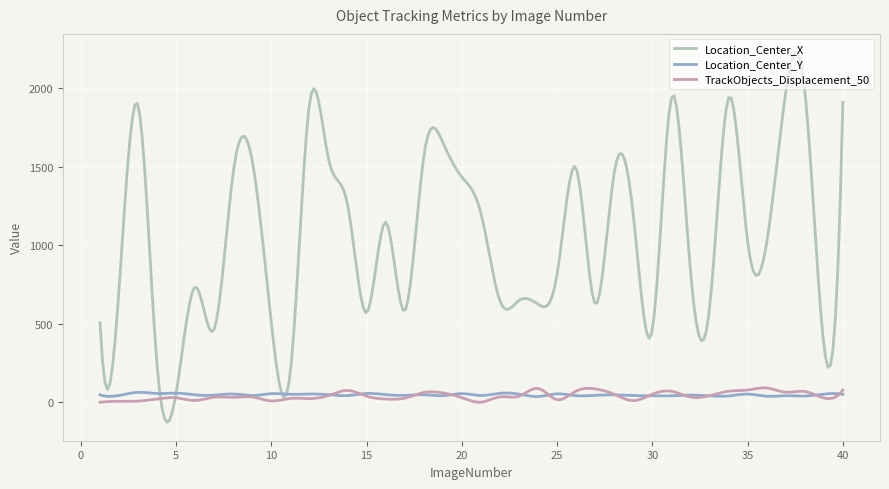

Does the chart have visible grid lines?

Yes